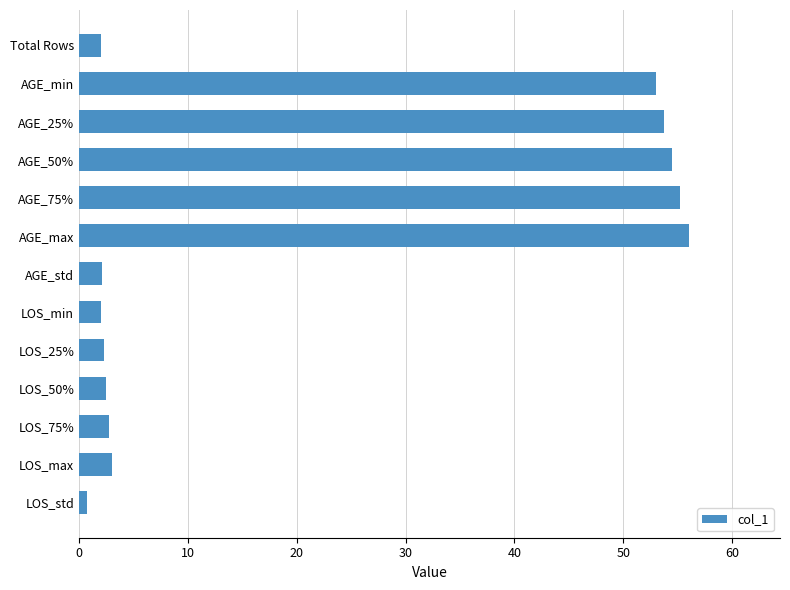

The chart shows a value of 2.5 at LOS_50%. True or false?

True